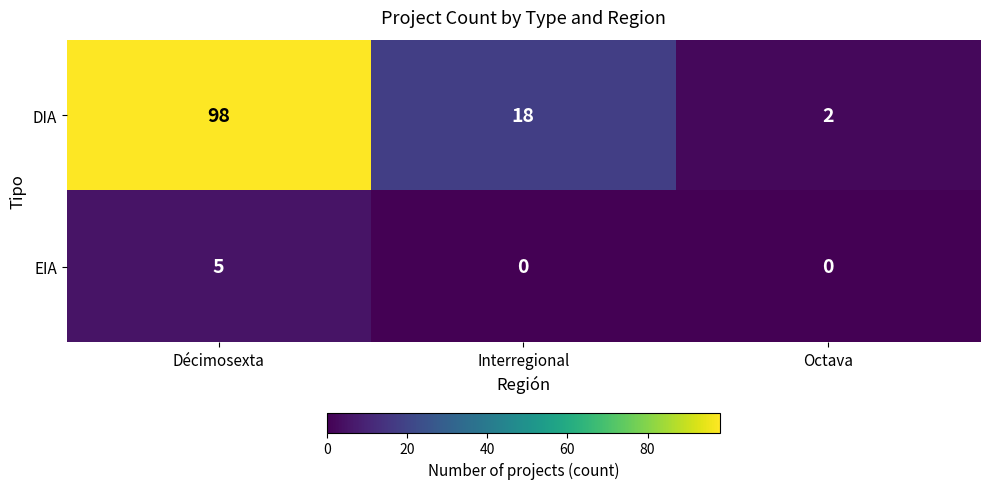

Which series has the largest range (max minus min)?

DIA